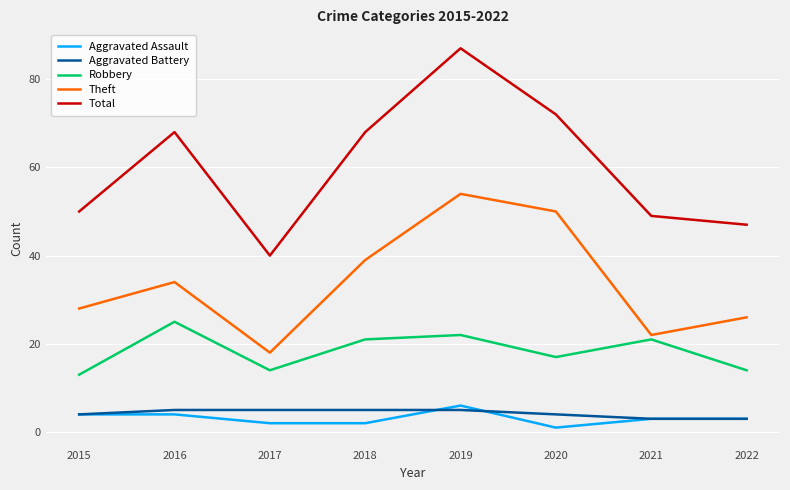

True or false: Theft and Aggravated Battery intersect in this chart.

False